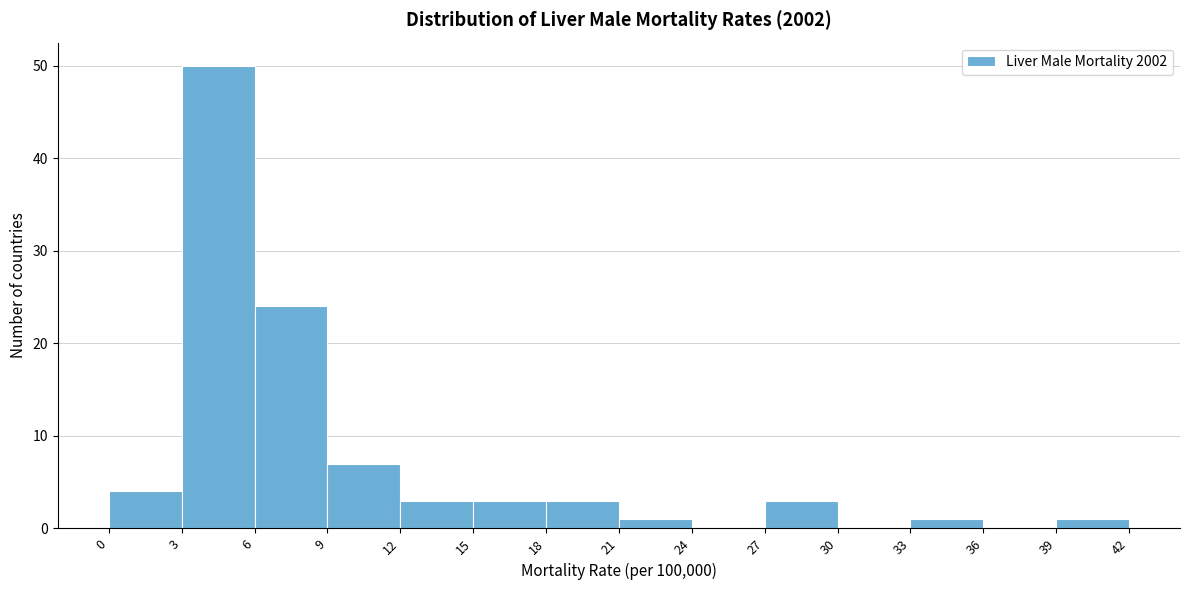

Reading left to right, transcribe this chart: for each bar, give the range it covers on the x-axis and its height. The values are not printed on the chart, so give them approximately, as read against the axis.

0 to 3: 4
3 to 6: 50
6 to 9: 24
9 to 12: 7
12 to 15: 3
15 to 18: 3
18 to 21: 3
21 to 24: 1
24 to 27: 0
27 to 30: 3
30 to 33: 0
33 to 36: 1
36 to 39: 0
39 to 42: 1